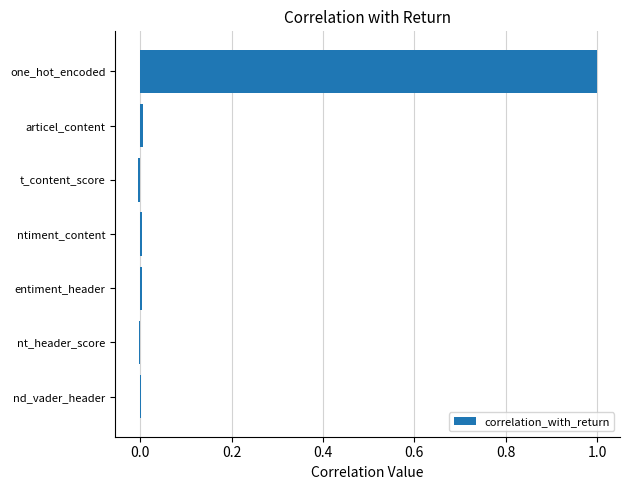

What is the greatest value displayed?

1.0